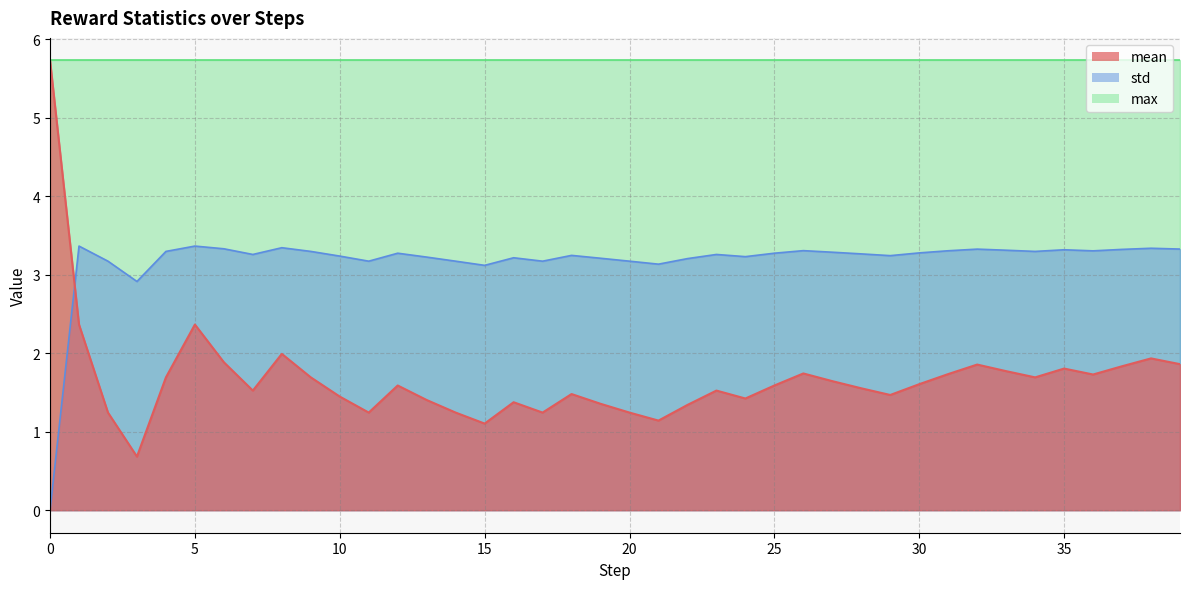

How many interior local valleys does the std series have?

10